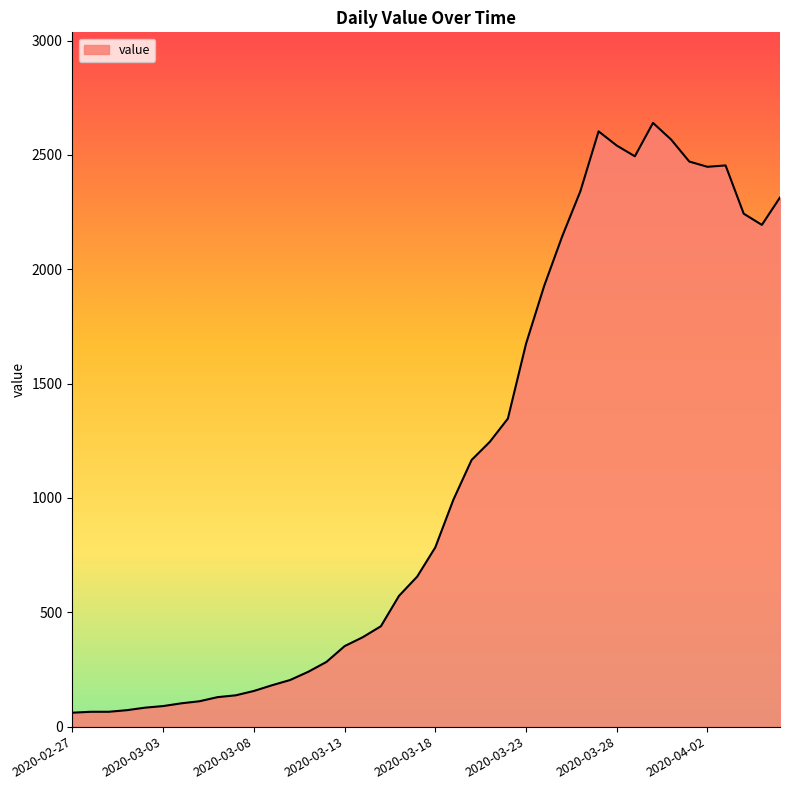

What is the sum of all values?

44981